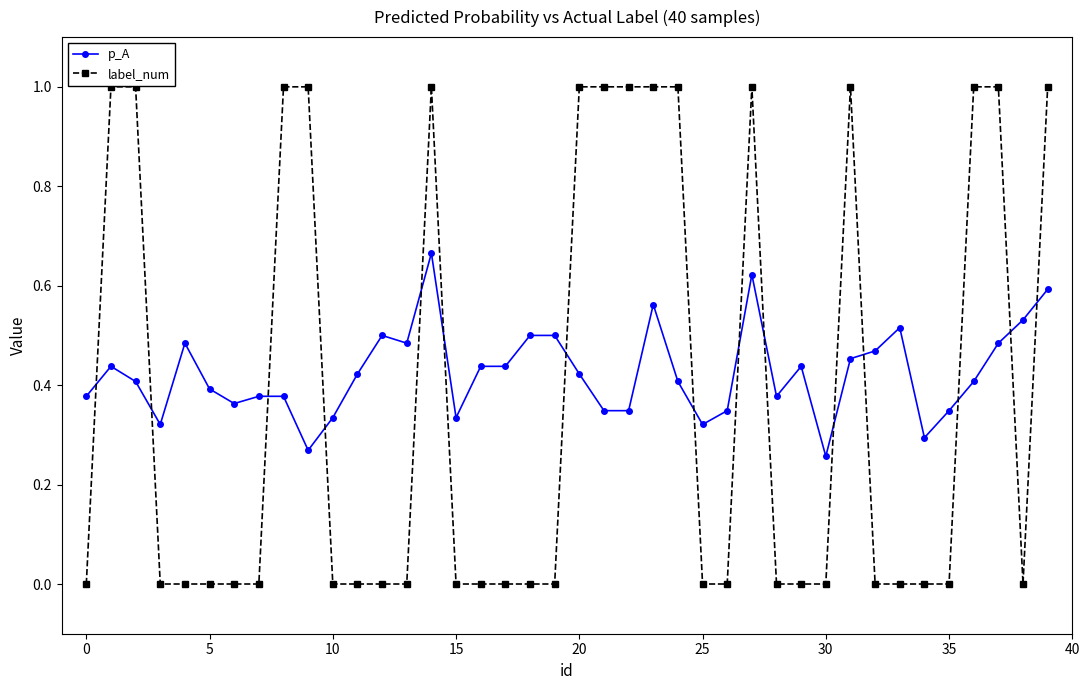

List the series in order of their peak value, highest first.

label_num, p_A